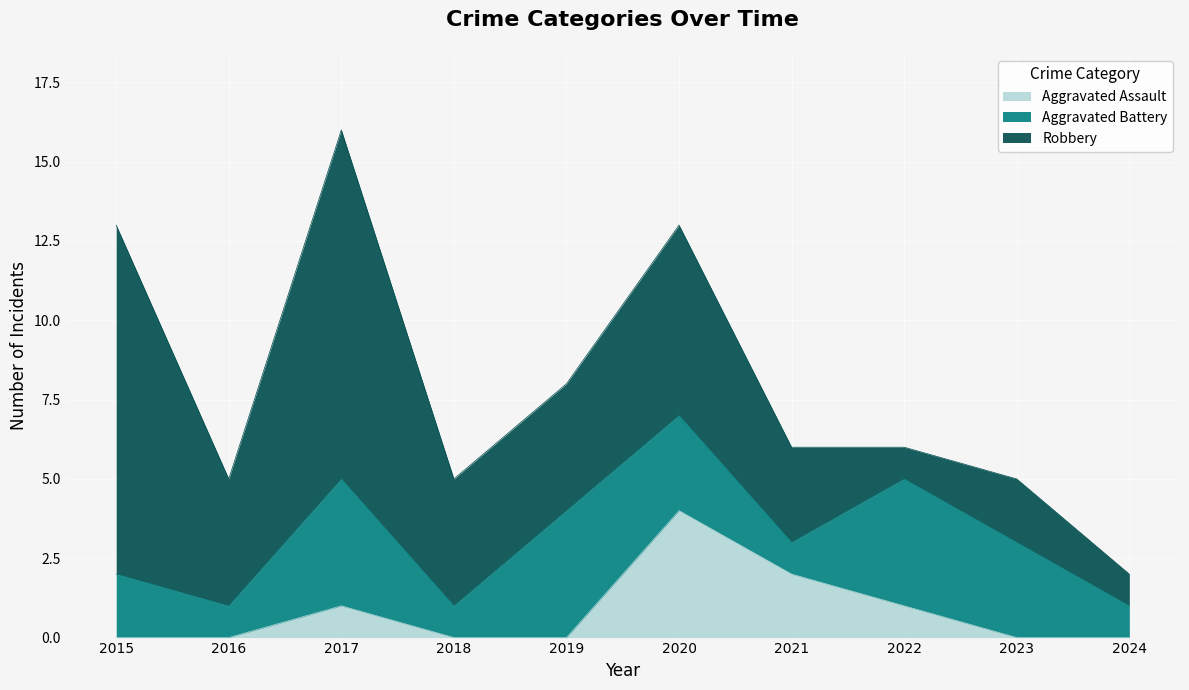

Reading left to right, what are all the values shown in this chart?

Aggravated Assault: 0	0	1	0	0	4	2	1	0	0
Aggravated Battery: 2	1	4	1	4	3	1	4	3	1
Robbery: 11	4	11	4	4	6	3	1	2	1